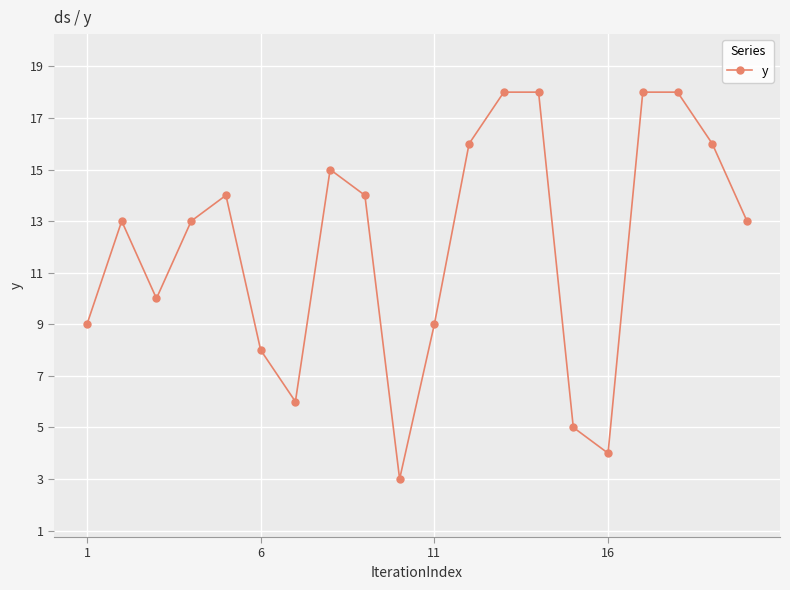

What is the smallest value displayed?

3